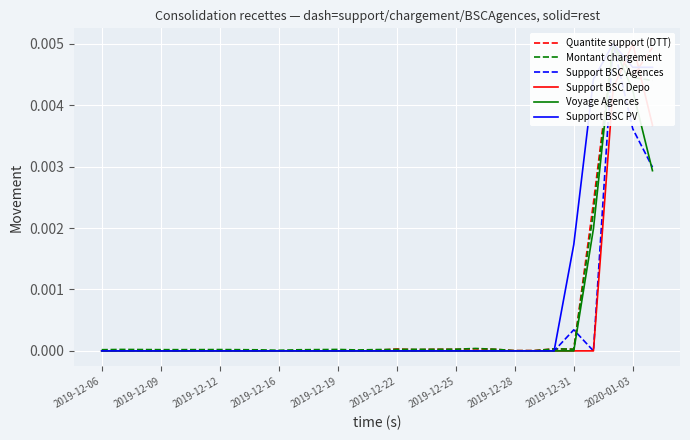

Rank the series by their maximum value, from lowest to highest.

Quantite support (DTT), Montant chargement, Support BSC Agences, Support BSC Depo, Voyage Agences, Support BSC PV